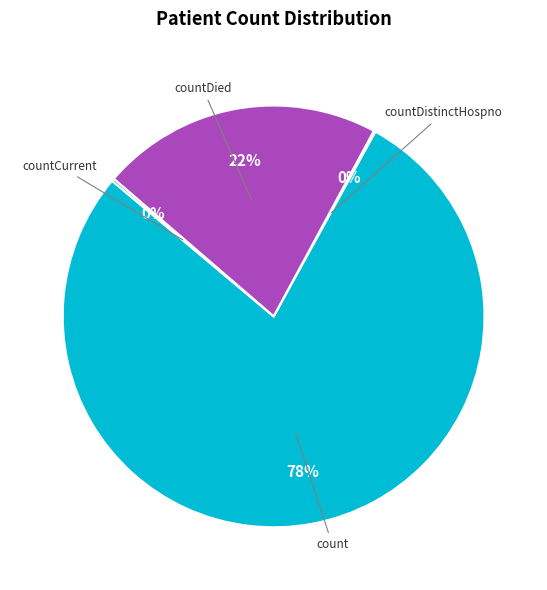

Does any single category account for the majority?

Yes